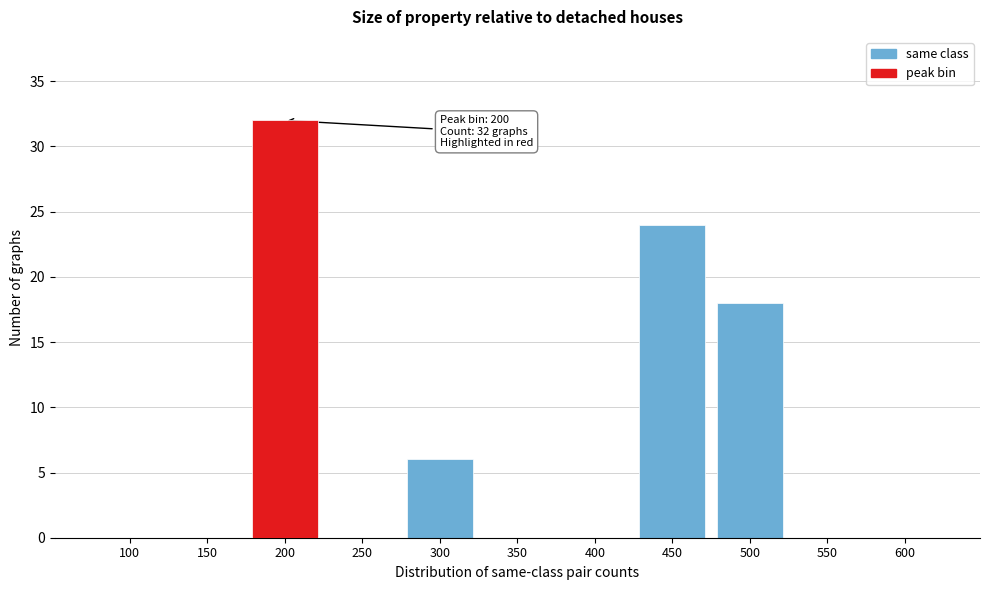

Reading left to right, transcribe all the data shown in this chart.

100=0	150=0	200=32	250=0	300=6	350=0	400=0	450=24	500=18	550=0	600=0